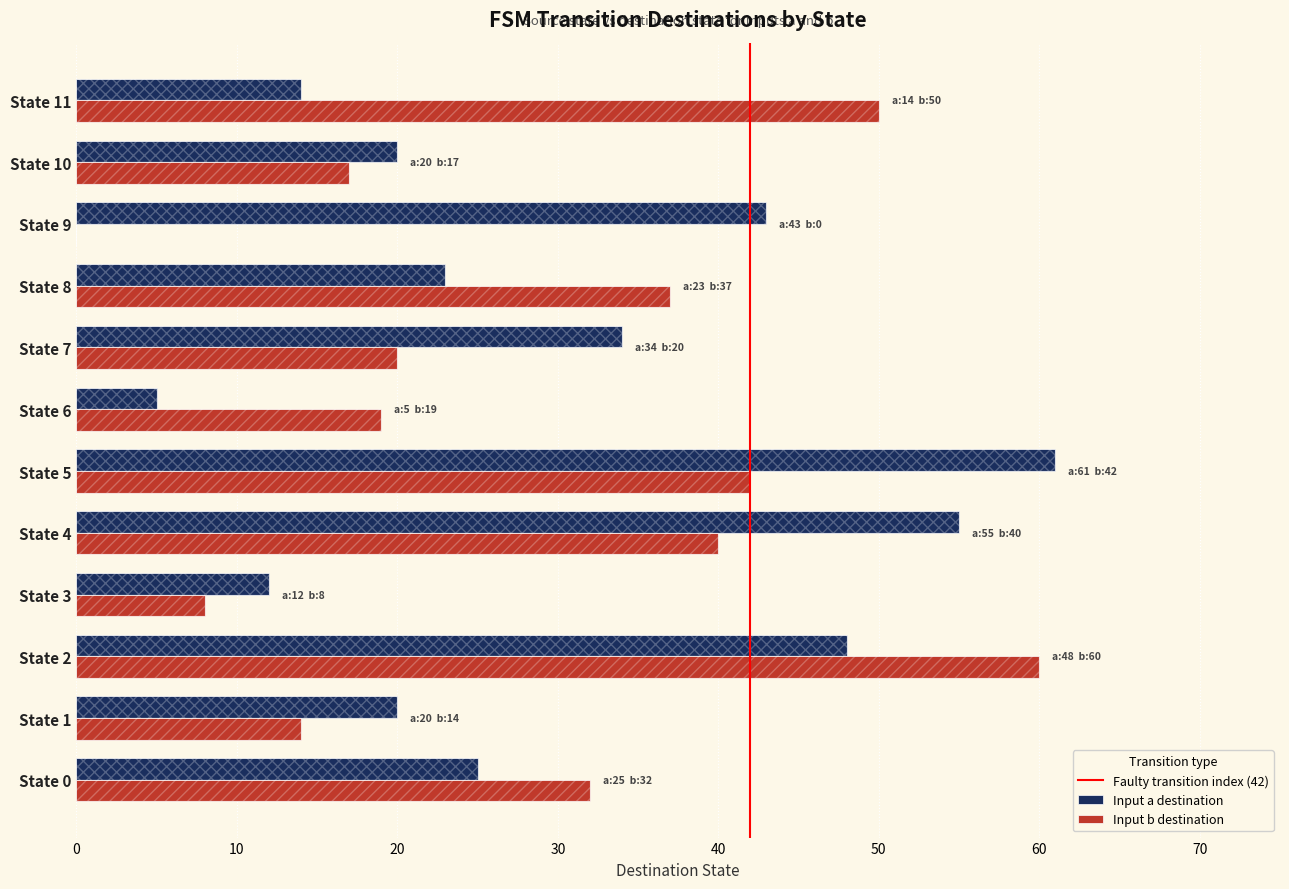

At State 2, list the series in order from smallest to largest.

Input a destination, Input b destination